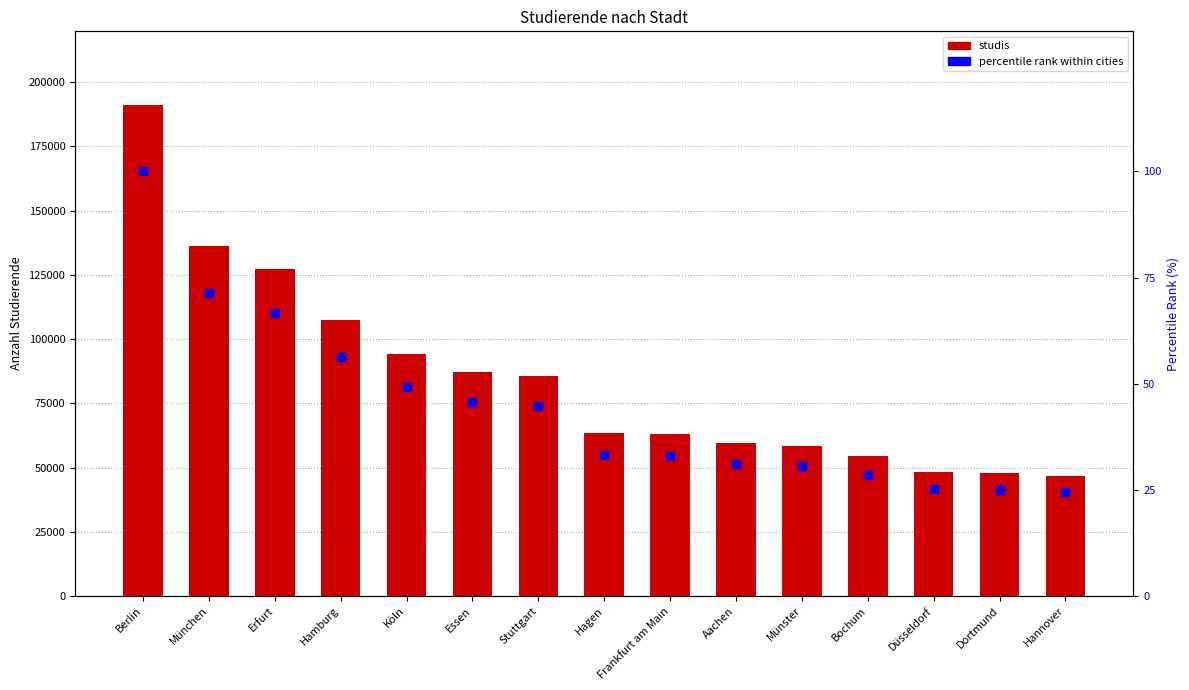

Which series has the largest Y range (max minus min)?

studis